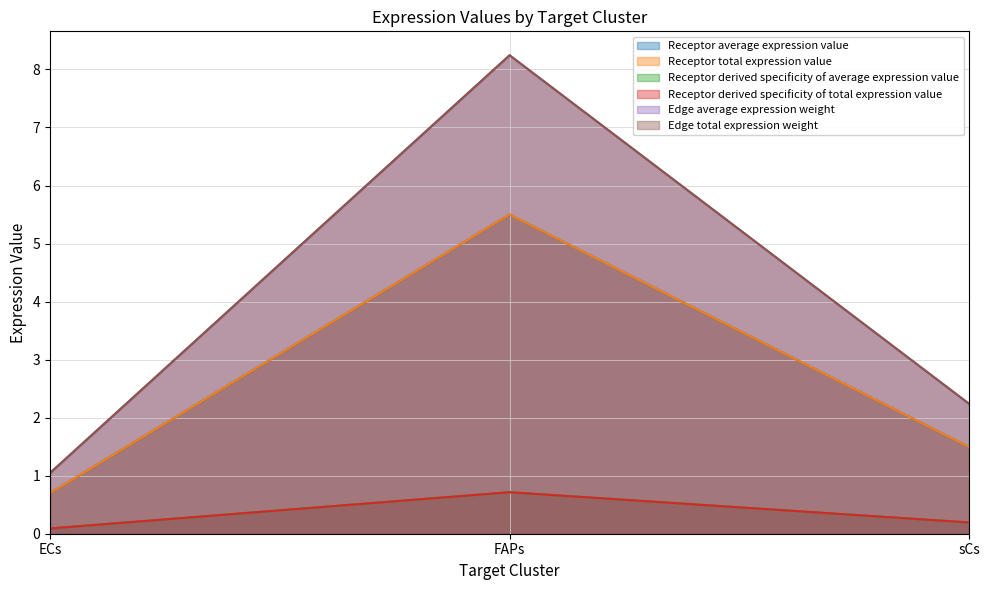

How many lines are shown in the chart?

6